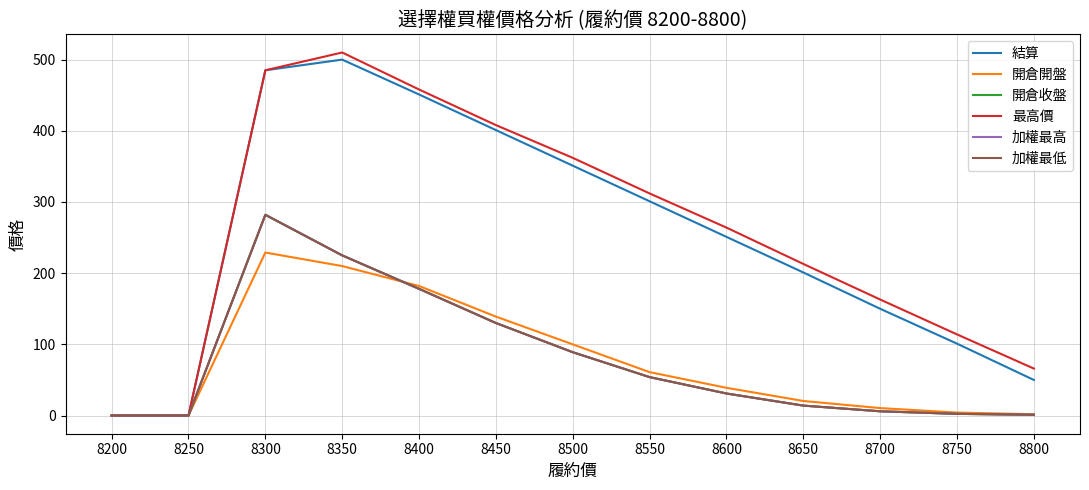

At how many categories does at least one series exceed 258?

7